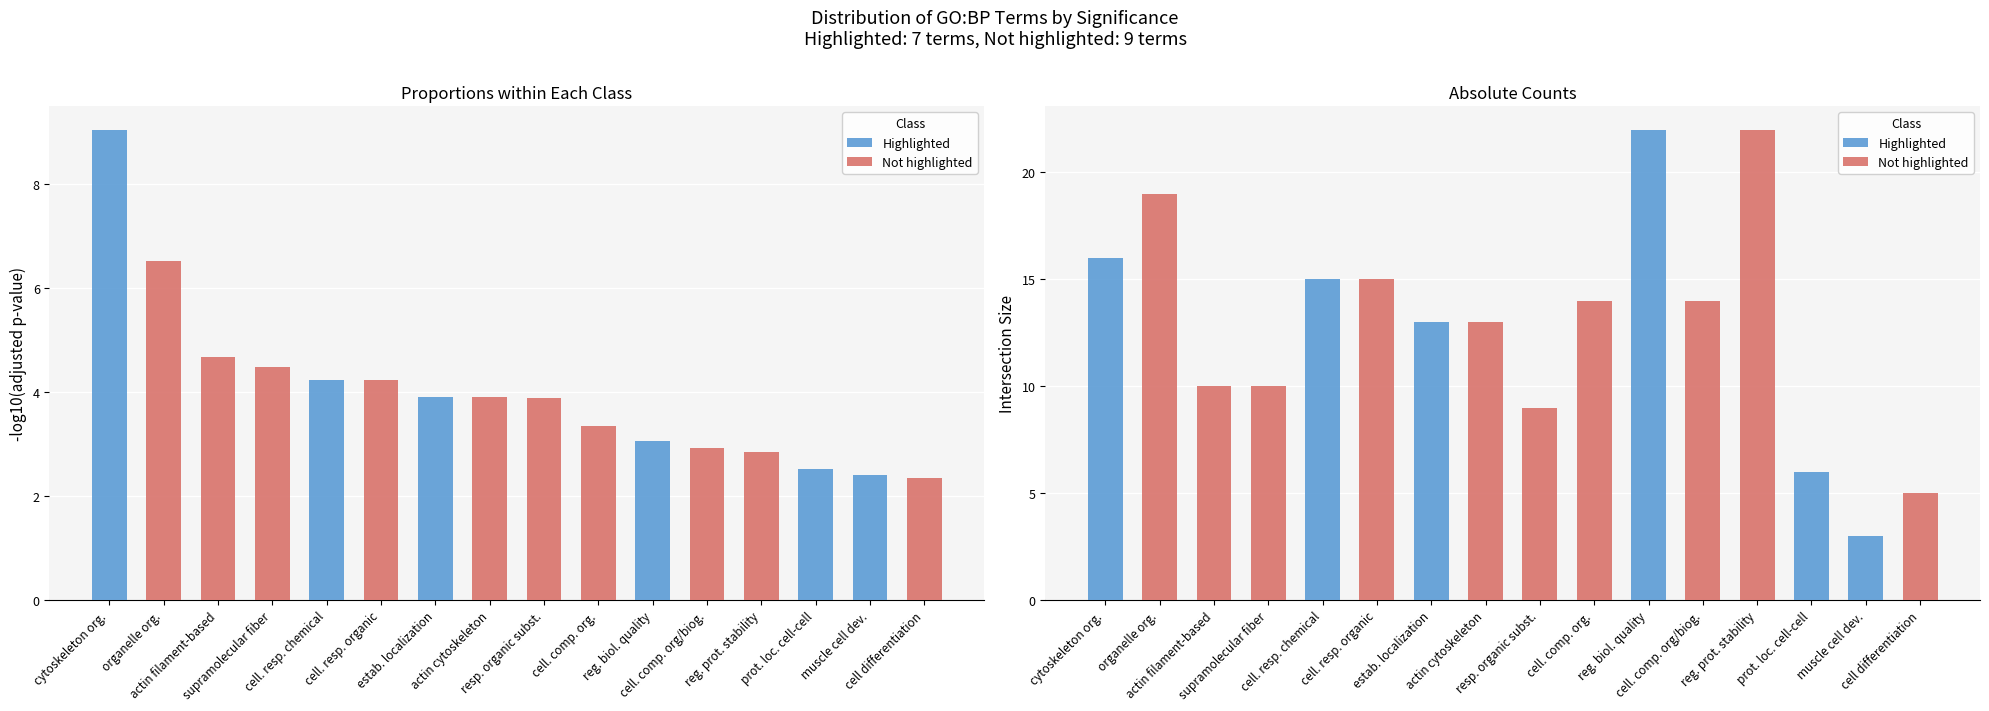

Is the value of negative_log10_of_adjusted_p_value at cellular component organization greater than the value of intersection_size at regulation of protein stability?

No